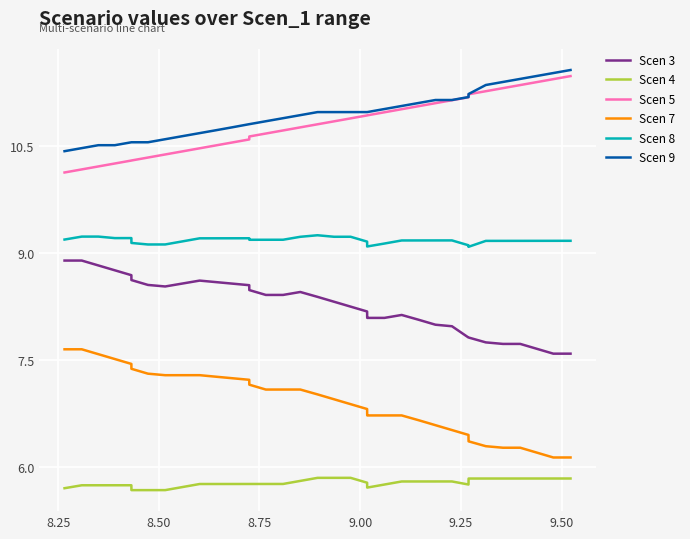

In Scen 4, how many points are higher than both neighbors (excluding endpoints)?

3